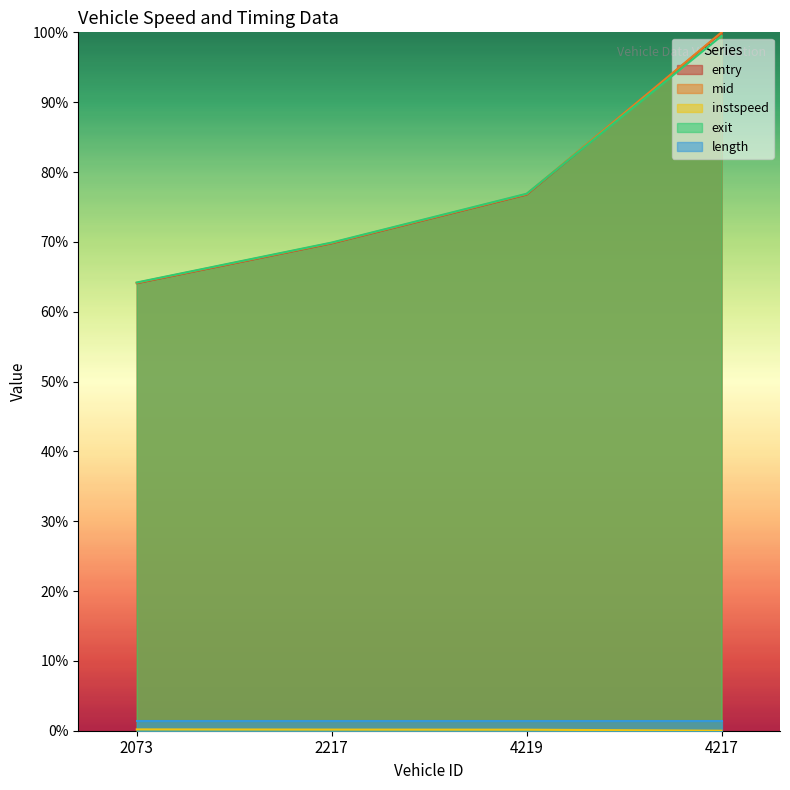

The value of entry at 4217 is 1.0. True or false?

True